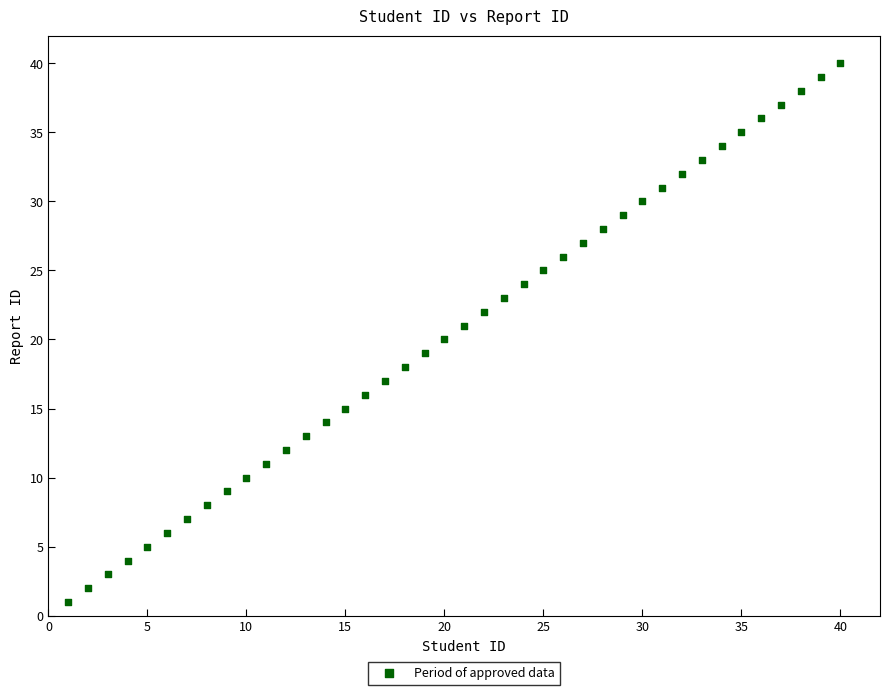

What is the range of Y values (max minus min)?

39